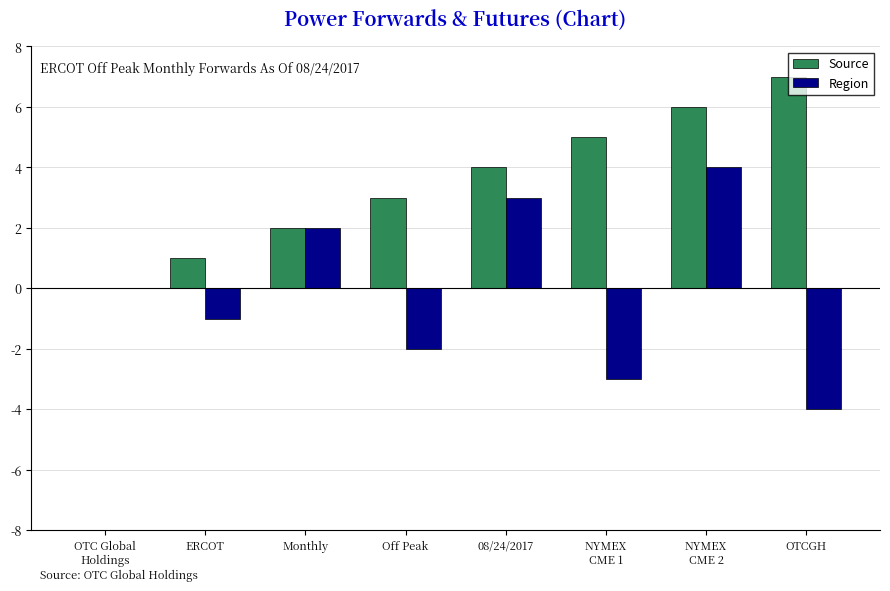

What is the maximum value shown in the chart?

7